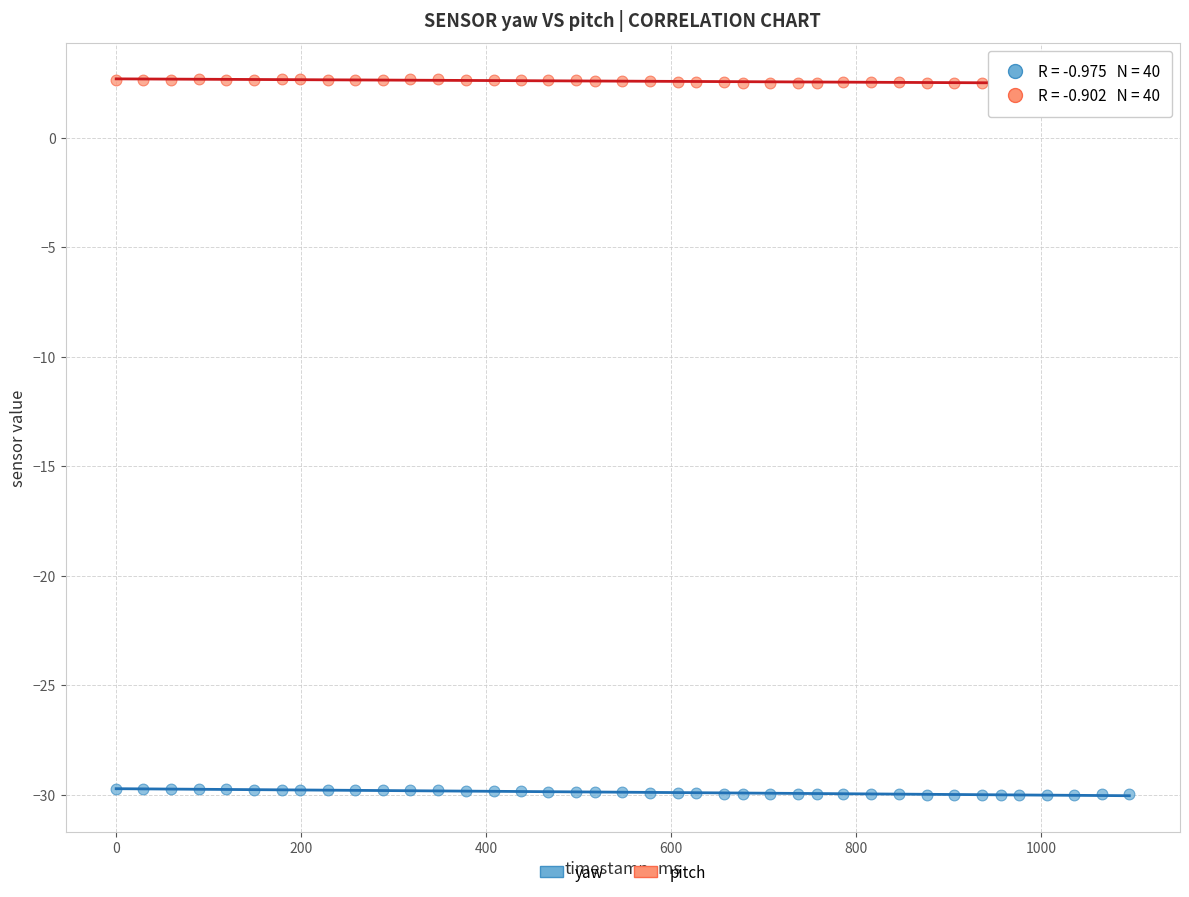

Across all data points, what is the range of X values (max minus min)?

1095.0